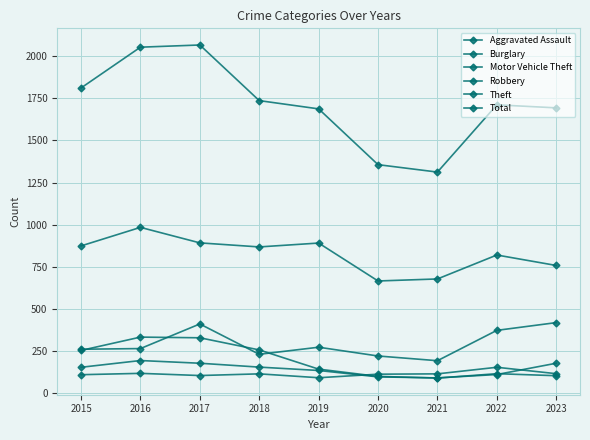

How many values in the Theft series are below 868?

4